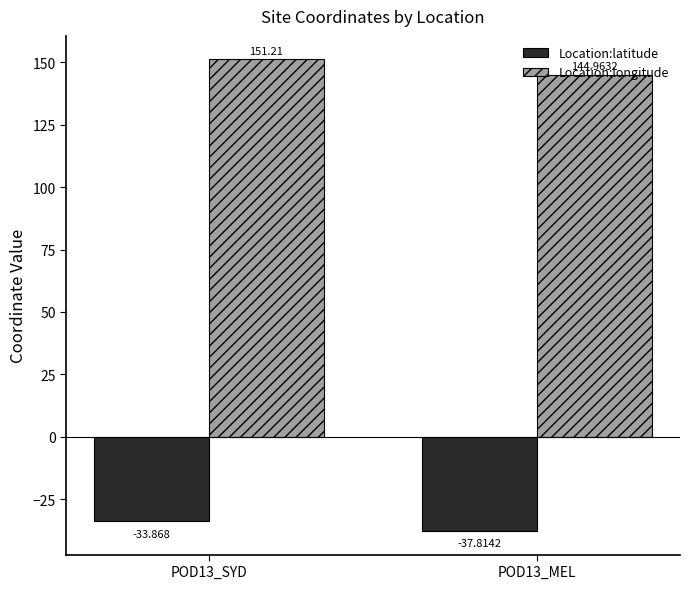

What is the lowest value of the Location:latitude series?

-37.8